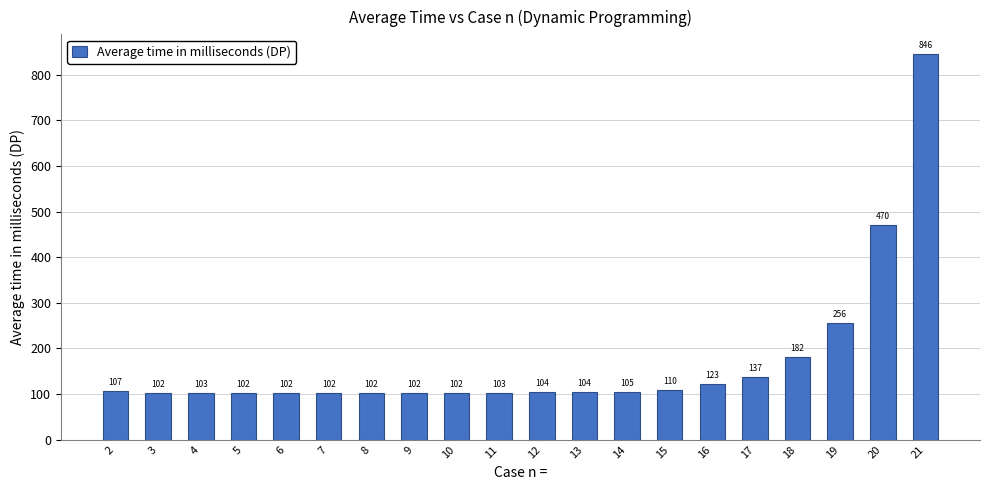

Are the bars horizontal?

No